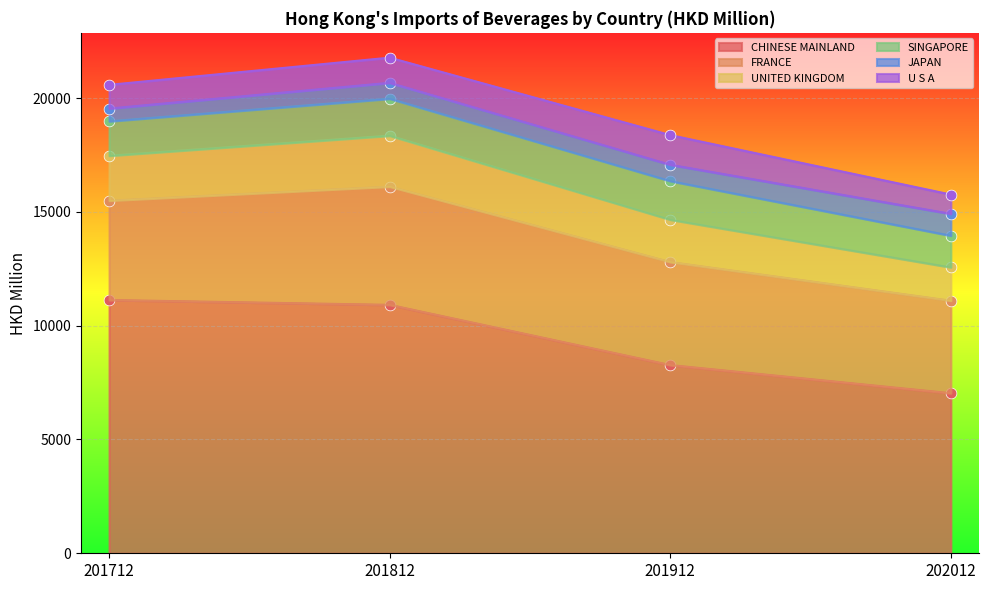

At how many categories does at least one series exceed 5296?

4